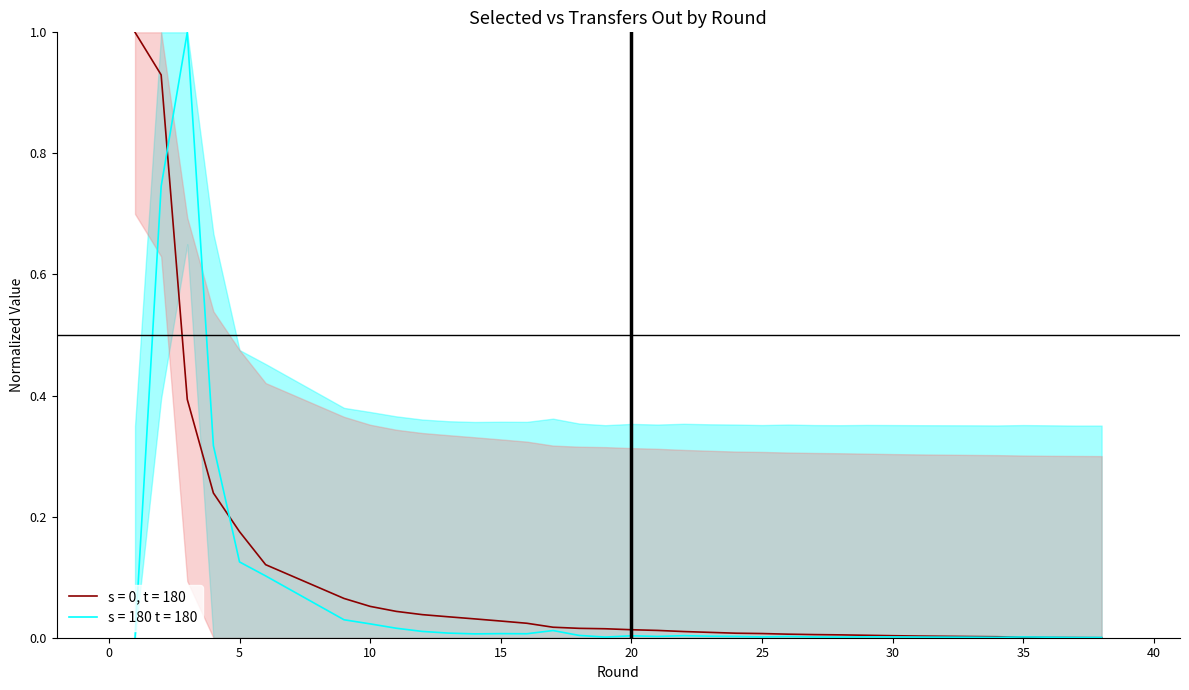

The value of transfers_out at 19 is 0.0. True or false?

False